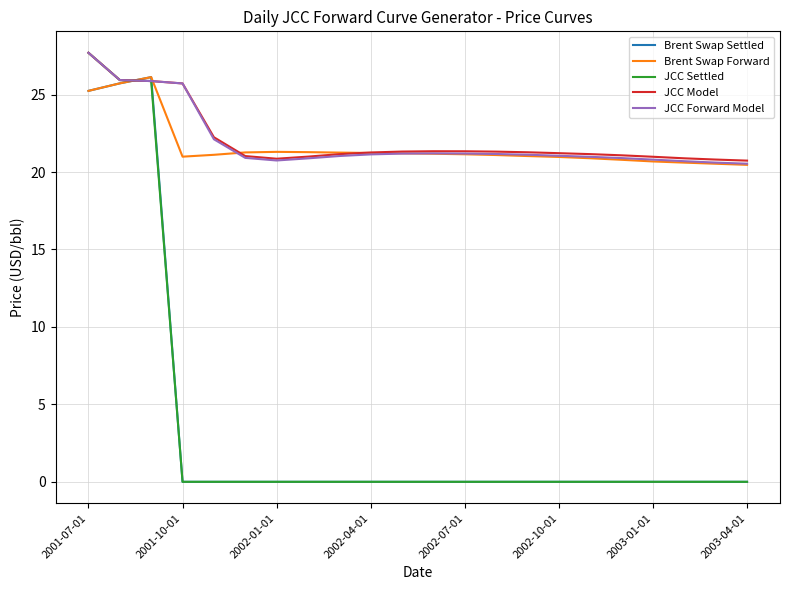

Which series has the widest spread of values?

JCC Settled